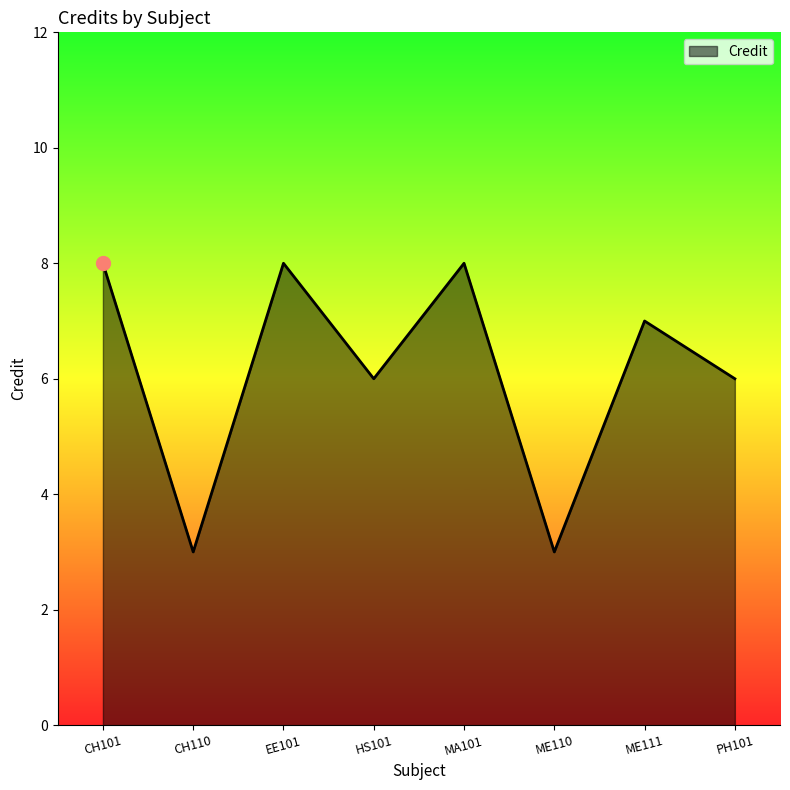

What is the difference between the maximum and minimum values?

5